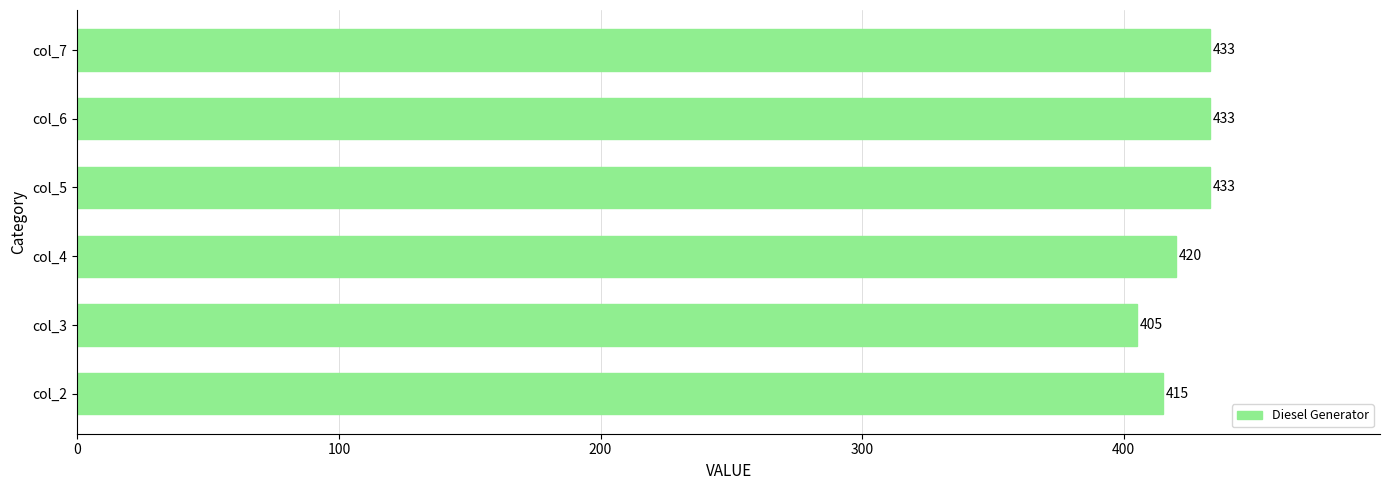

What value does the data have at col_2, to the nearest 10?

420